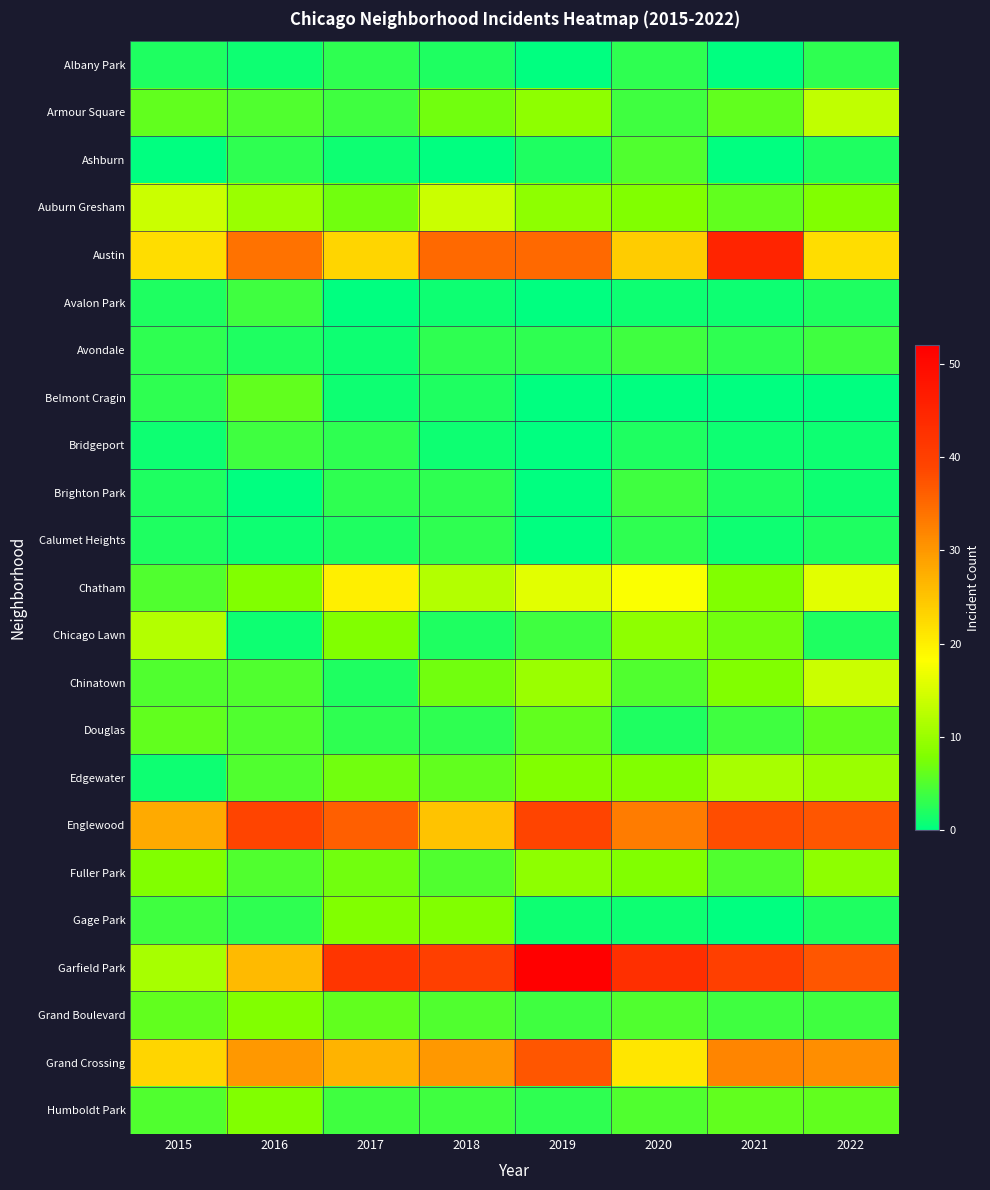

Reading right to left, list all the values displayed in this chart.

Albany Park: 2022=3	2021=0	2020=3	2019=0	2018=2	2017=3	2016=1	2015=2
Armour Square: 2022=13	2021=6	2020=4	2019=9	2018=7	2017=4	2016=5	2015=6
Ashburn: 2022=2	2021=0	2020=5	2019=2	2018=0	2017=1	2016=3	2015=0
Auburn Gresham: 2022=8	2021=6	2020=8	2019=9	2018=14	2017=7	2016=10	2015=14
Austin: 2022=22	2021=45	2020=24	2019=35	2018=35	2017=23	2016=34	2015=22
Avalon Park: 2022=2	2021=1	2020=1	2019=0	2018=1	2017=0	2016=4	2015=2
Avondale: 2022=4	2021=3	2020=4	2019=3	2018=3	2017=1	2016=2	2015=3
Belmont Cragin: 2022=0	2021=0	2020=0	2019=0	2018=2	2017=1	2016=6	2015=3
Bridgeport: 2022=1	2021=1	2020=2	2019=0	2018=1	2017=3	2016=4	2015=1
Brighton Park: 2022=1	2021=2	2020=4	2019=0	2018=3	2017=3	2016=0	2015=2
Calumet Heights: 2022=2	2021=1	2020=3	2019=0	2018=3	2017=2	2016=1	2015=2
Chatham: 2022=16	2021=8	2020=18	2019=16	2018=12	2017=20	2016=8	2015=5
Chicago Lawn: 2022=2	2021=7	2020=9	2019=4	2018=2	2017=8	2016=1	2015=12
Chinatown: 2022=14	2021=8	2020=5	2019=10	2018=7	2017=2	2016=5	2015=5
Douglas: 2022=6	2021=4	2020=2	2019=6	2018=3	2017=3	2016=5	2015=6
Edgewater: 2022=10	2021=11	2020=8	2019=8	2018=6	2017=7	2016=5	2015=1
Englewood: 2022=37	2021=38	2020=33	2019=39	2018=25	2017=36	2016=39	2015=28
Fuller Park: 2022=9	2021=5	2020=8	2019=9	2018=5	2017=7	2016=5	2015=8
Gage Park: 2022=2	2021=0	2020=1	2019=1	2018=8	2017=8	2016=3	2015=4
Garfield Park: 2022=37	2021=40	2020=43	2019=52	2018=40	2017=42	2016=26	2015=11
Grand Boulevard: 2022=4	2021=4	2020=5	2019=4	2018=5	2017=6	2016=8	2015=6
Grand Crossing: 2022=31	2021=32	2020=21	2019=37	2018=30	2017=27	2016=30	2015=23
Humboldt Park: 2022=6	2021=6	2020=5	2019=3	2018=4	2017=4	2016=8	2015=5